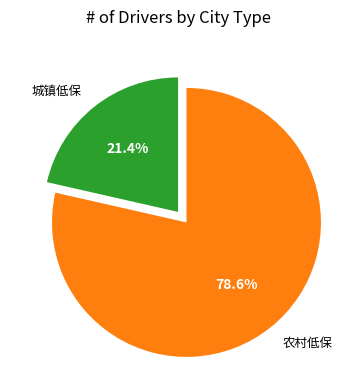

What is the ratio of the value at 农村低保 to the value at 城镇低保?

3.7